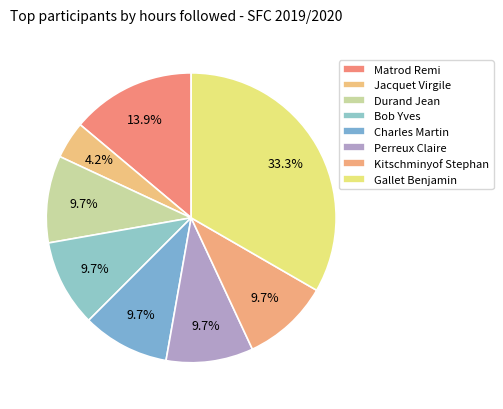

Rank the categories by value from lowest to highest.

Jacquet Virgile, Durand Jean, Bob Yves, Charles Martin, Perreux Claire, Kitschminyof Stephan, Matrod Remi, Gallet Benjamin